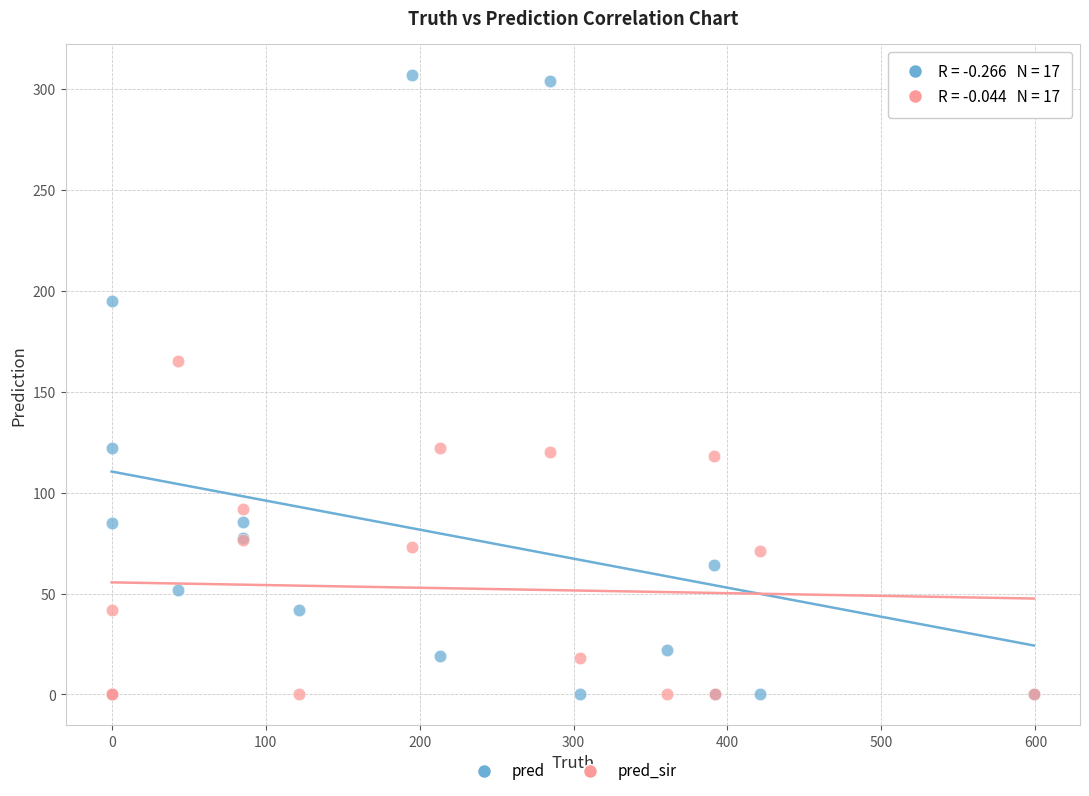

Which series has the widest spread of Y values?

pred